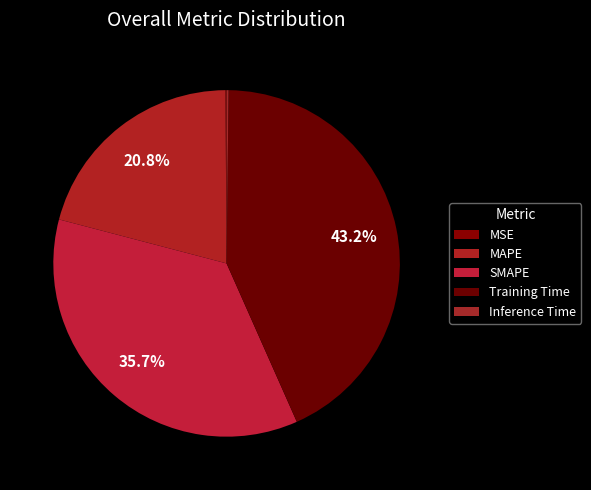

Is it true that Inference Time is 1% of the pie?

False